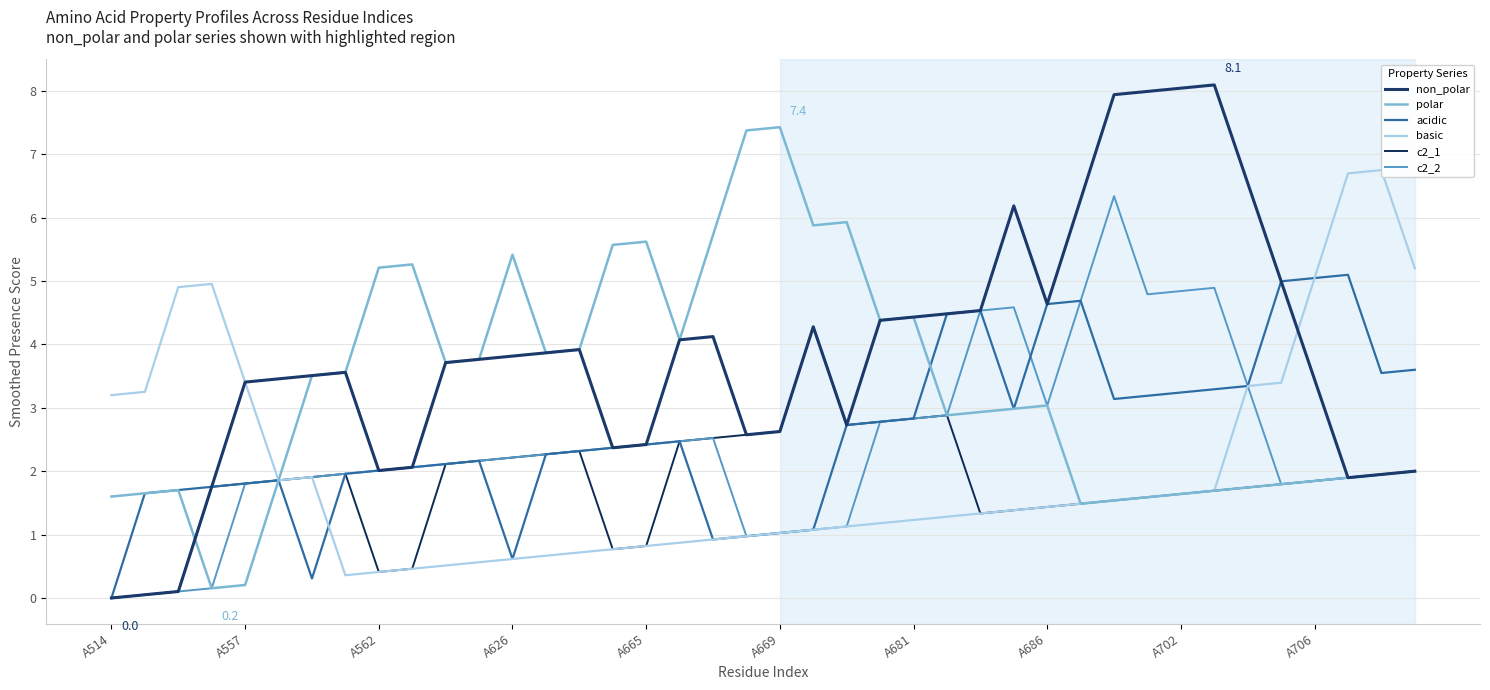

What is the difference between the second highest and minimum values in the c2_1 series?

2.9